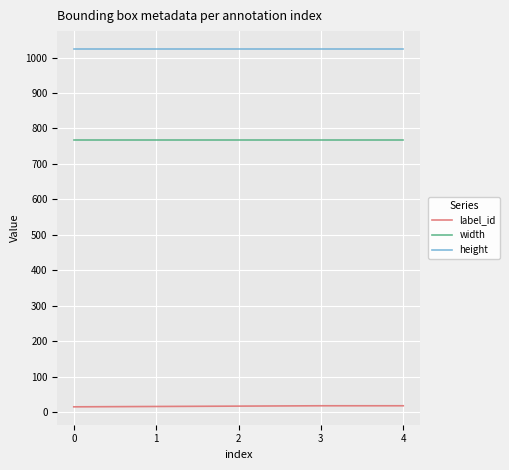

List the series in order of their peak value, highest first.

height, width, label_id